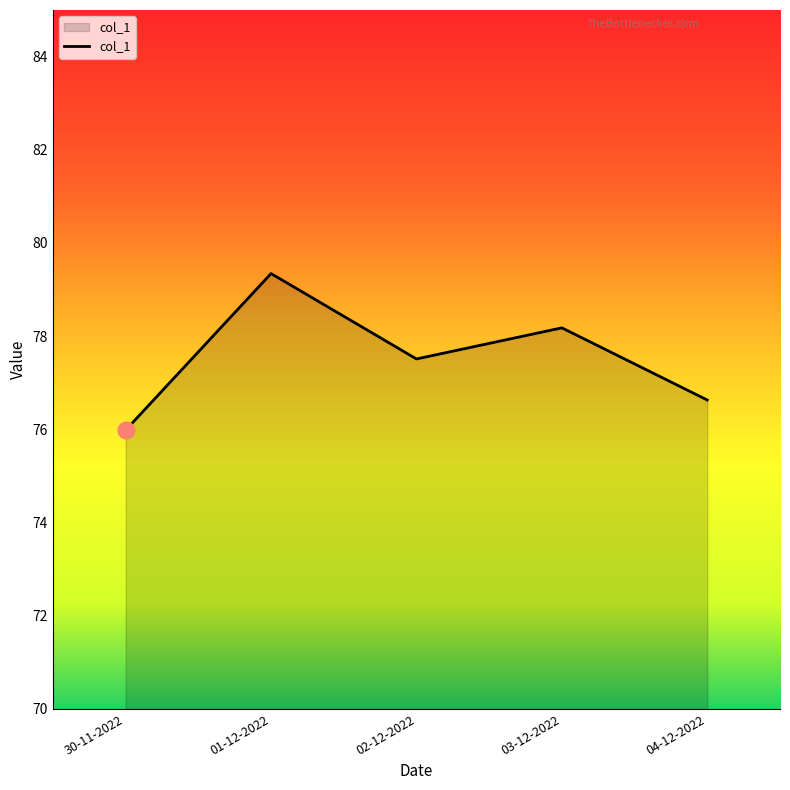

Count the number of data series in this chart.

1